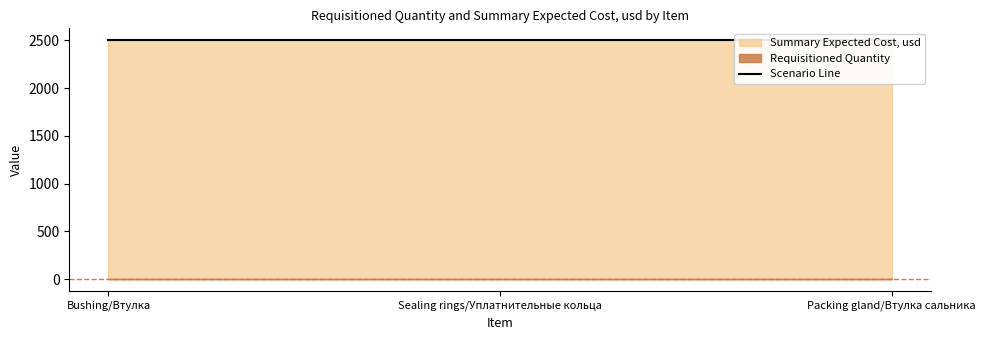

Is it true that Summary Expected Cost, usd equals 1726 at Packing gland/Втулка сальника?

False